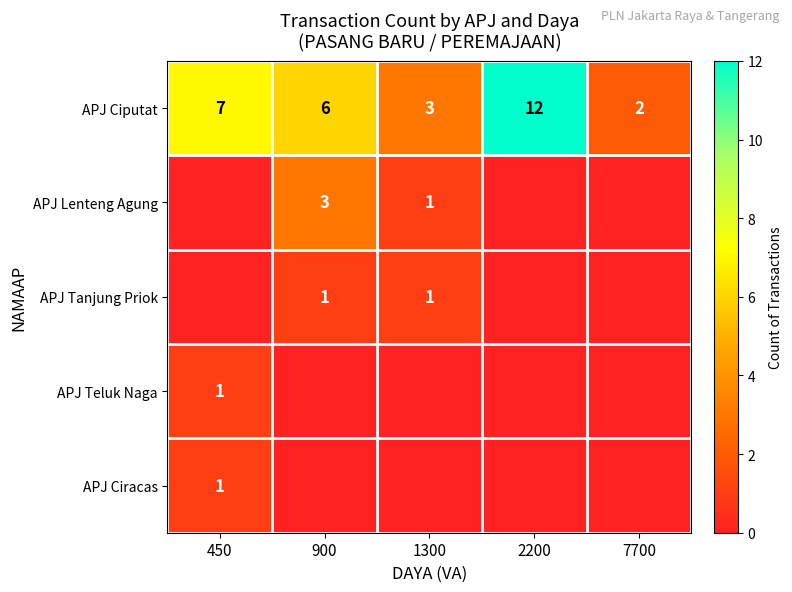

At which category is the sum across all series the highest?

2200